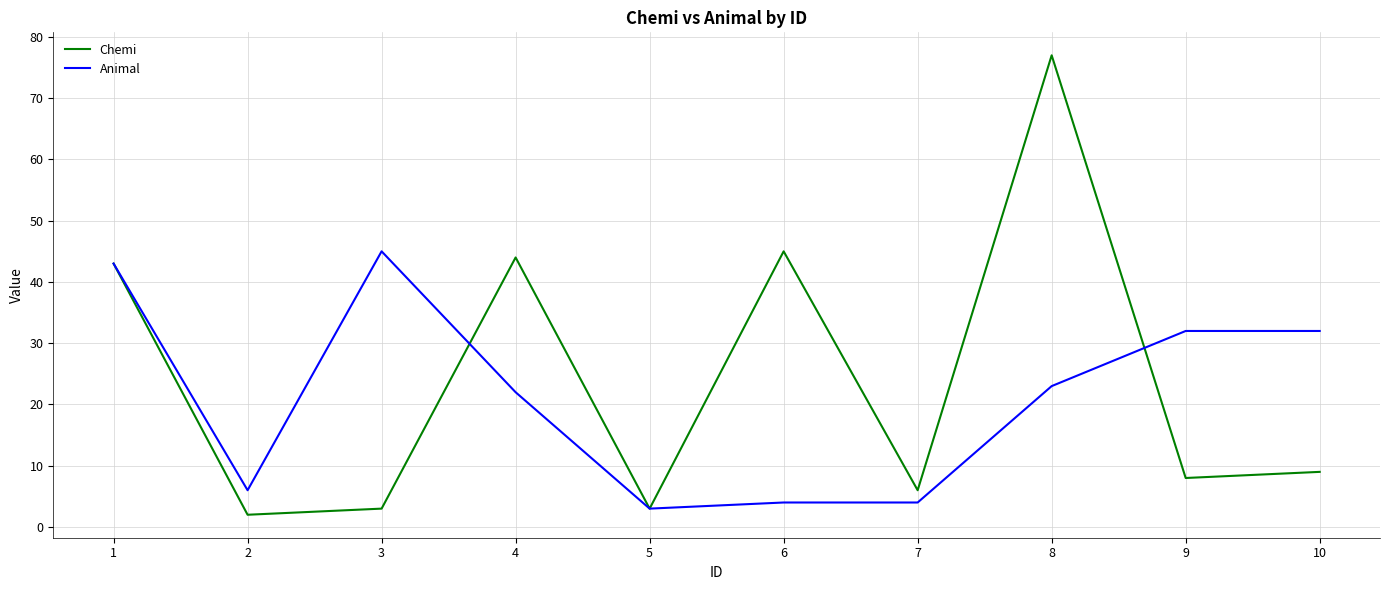

What is the total value across all series at 9?

40